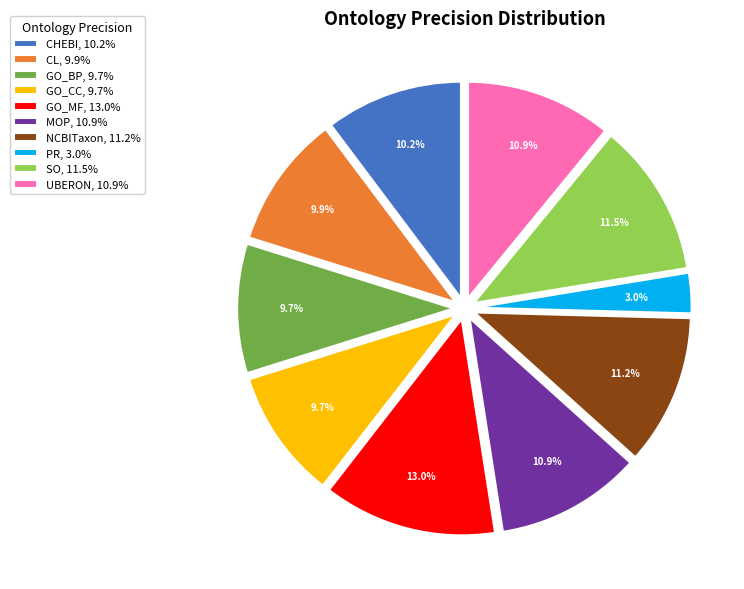

Is it true that MOP is 11% of the pie?

True